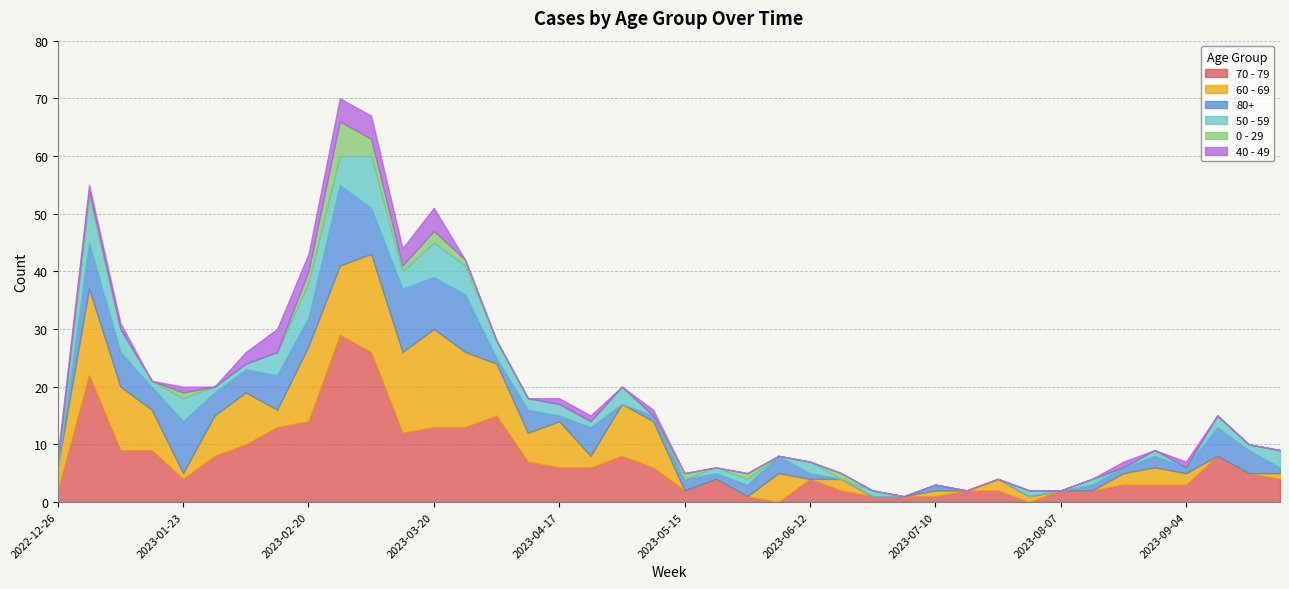

Reading left to right, extract all data points from this chart.

70 - 79: 2022-12-26=2	2023-01-02=22	2023-01-09=9	2023-01-16=9	2023-01-23=4	2023-01-30=8	2023-02-06=10	2023-02-13=13	2023-02-20=14	2023-02-27=29	2023-03-06=26	2023-03-13=12	2023-03-20=13	2023-03-27=13	2023-04-03=15	2023-04-10=7	2023-04-17=6	2023-04-24=6	2023-05-01=8	2023-05-08=6	2023-05-15=2	2023-05-22=4	2023-05-29=1	2023-06-05=0	2023-06-12=4	2023-06-19=2	2023-06-26=1	2023-07-03=1	2023-07-10=1	2023-07-17=2	2023-07-24=2	2023-07-31=0	2023-08-07=2	2023-08-14=2	2023-08-21=3	2023-08-28=3	2023-09-04=3	2023-09-11=8	2023-09-18=5	2023-09-25=4
60 - 69: 2022-12-26=4	2023-01-02=15	2023-01-09=11	2023-01-16=7	2023-01-23=1	2023-01-30=7	2023-02-06=9	2023-02-13=3	2023-02-20=13	2023-02-27=12	2023-03-06=17	2023-03-13=14	2023-03-20=17	2023-03-27=13	2023-04-03=9	2023-04-10=5	2023-04-17=8	2023-04-24=2	2023-05-01=9	2023-05-08=8	2023-05-15=0	2023-05-22=0	2023-05-29=0	2023-06-05=5	2023-06-12=0	2023-06-19=2	2023-06-26=0	2023-07-03=0	2023-07-10=1	2023-07-17=0	2023-07-24=2	2023-07-31=1	2023-08-07=0	2023-08-14=0	2023-08-21=2	2023-08-28=3	2023-09-04=2	2023-09-11=0	2023-09-18=0	2023-09-25=1
80+: 2022-12-26=0	2023-01-02=8	2023-01-09=6	2023-01-16=4	2023-01-23=9	2023-01-30=4	2023-02-06=4	2023-02-13=6	2023-02-20=5	2023-02-27=14	2023-03-06=8	2023-03-13=11	2023-03-20=9	2023-03-27=10	2023-04-03=1	2023-04-10=4	2023-04-17=1	2023-04-24=5	2023-05-01=0	2023-05-08=1	2023-05-15=2	2023-05-22=1	2023-05-29=2	2023-06-05=3	2023-06-12=1	2023-06-19=0	2023-06-26=0	2023-07-03=0	2023-07-10=1	2023-07-17=0	2023-07-24=0	2023-07-31=0	2023-08-07=0	2023-08-14=1	2023-08-21=1	2023-08-28=2	2023-09-04=1	2023-09-11=5	2023-09-18=4	2023-09-25=1
50 - 59: 2022-12-26=0	2023-01-02=8	2023-01-09=4	2023-01-16=1	2023-01-23=4	2023-01-30=1	2023-02-06=1	2023-02-13=4	2023-02-20=6	2023-02-27=5	2023-03-06=9	2023-03-13=3	2023-03-20=6	2023-03-27=5	2023-04-03=3	2023-04-10=2	2023-04-17=2	2023-04-24=1	2023-05-01=3	2023-05-08=0	2023-05-15=0	2023-05-22=1	2023-05-29=1	2023-06-05=0	2023-06-12=2	2023-06-19=0	2023-06-26=1	2023-07-03=0	2023-07-10=0	2023-07-17=0	2023-07-24=0	2023-07-31=1	2023-08-07=0	2023-08-14=1	2023-08-21=0	2023-08-28=1	2023-09-04=0	2023-09-11=2	2023-09-18=1	2023-09-25=3
0 - 29: 2022-12-26=1	2023-01-02=1	2023-01-09=0	2023-01-16=0	2023-01-23=1	2023-01-30=0	2023-02-06=0	2023-02-13=0	2023-02-20=2	2023-02-27=6	2023-03-06=3	2023-03-13=1	2023-03-20=2	2023-03-27=1	2023-04-03=0	2023-04-10=0	2023-04-17=0	2023-04-24=0	2023-05-01=0	2023-05-08=0	2023-05-15=1	2023-05-22=0	2023-05-29=1	2023-06-05=0	2023-06-12=0	2023-06-19=1	2023-06-26=0	2023-07-03=0	2023-07-10=0	2023-07-17=0	2023-07-24=0	2023-07-31=0	2023-08-07=0	2023-08-14=0	2023-08-21=0	2023-08-28=0	2023-09-04=0	2023-09-11=0	2023-09-18=0	2023-09-25=0
40 - 49: 2022-12-26=1	2023-01-02=1	2023-01-09=1	2023-01-16=0	2023-01-23=1	2023-01-30=0	2023-02-06=2	2023-02-13=4	2023-02-20=3	2023-02-27=4	2023-03-06=4	2023-03-13=3	2023-03-20=4	2023-03-27=0	2023-04-03=0	2023-04-10=0	2023-04-17=1	2023-04-24=1	2023-05-01=0	2023-05-08=1	2023-05-15=0	2023-05-22=0	2023-05-29=0	2023-06-05=0	2023-06-12=0	2023-06-19=0	2023-06-26=0	2023-07-03=0	2023-07-10=0	2023-07-17=0	2023-07-24=0	2023-07-31=0	2023-08-07=0	2023-08-14=0	2023-08-21=1	2023-08-28=0	2023-09-04=1	2023-09-11=0	2023-09-18=0	2023-09-25=0